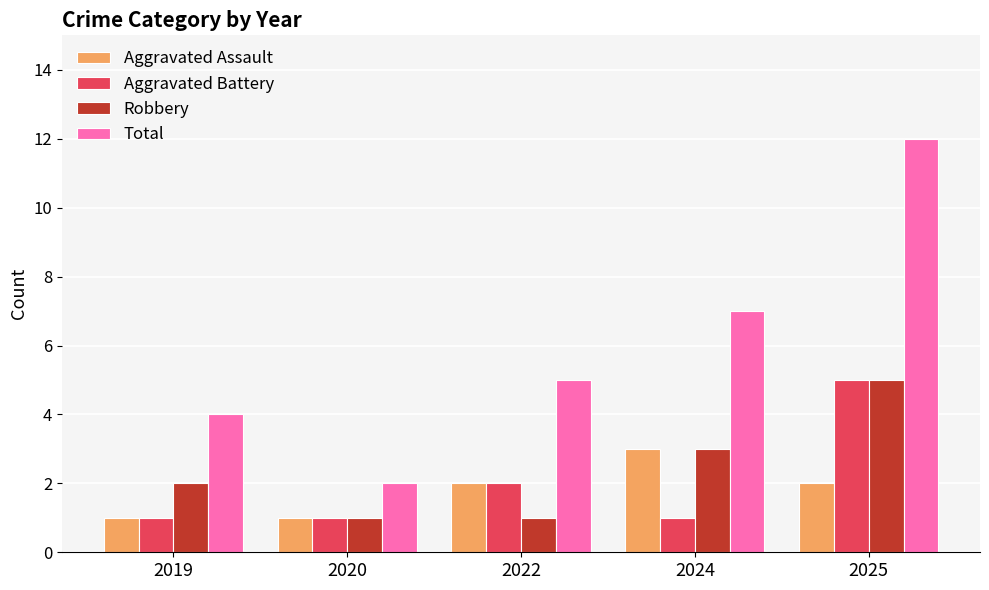

How many bars are there in total?

20